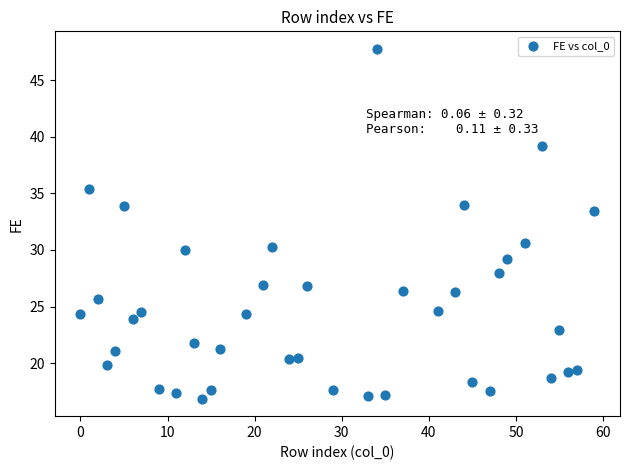

What is the range of Y values (max minus min)?

30.9